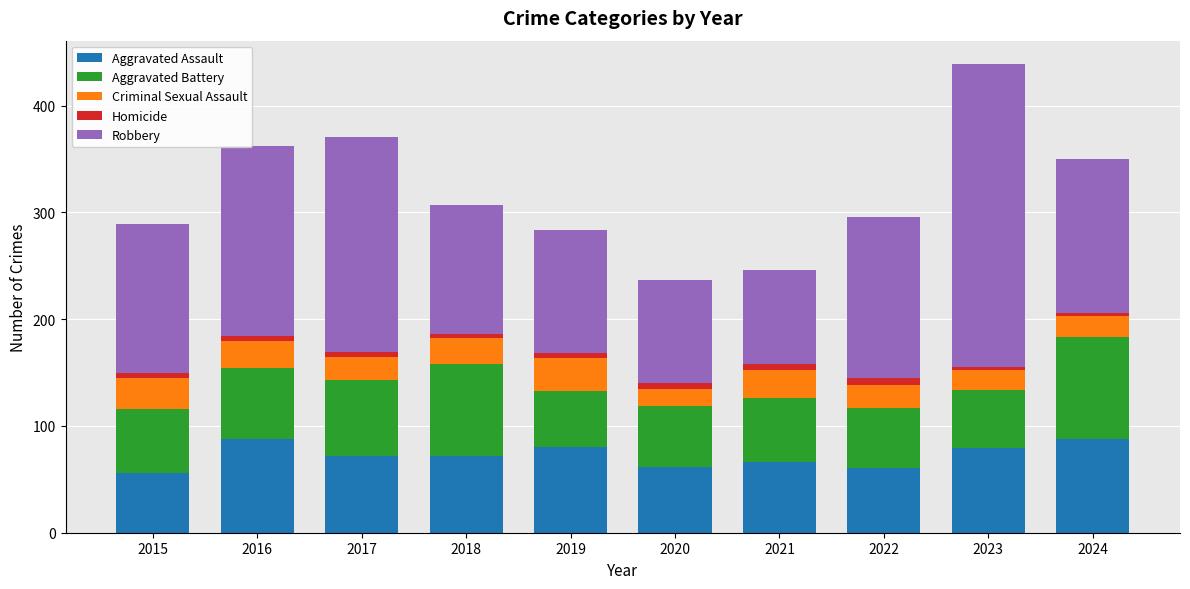

The Aggravated Assault series shows 112 at 2021. True or false?

False